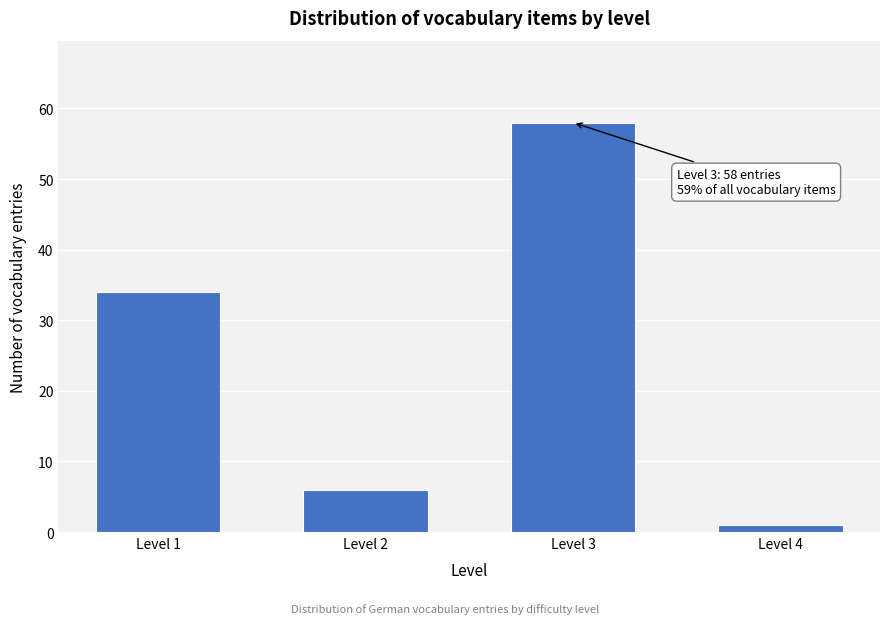

Reading right to left, list all the values displayed in this chart.

Level 4=1	Level 3=58	Level 2=6	Level 1=34